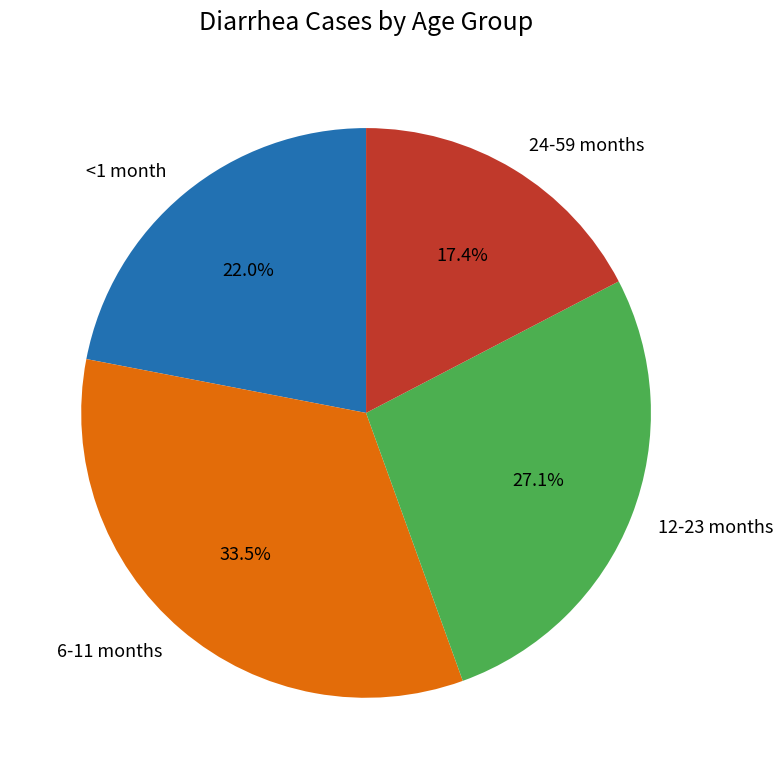

What portion of the pie excludes 24-59 months?

82.6%